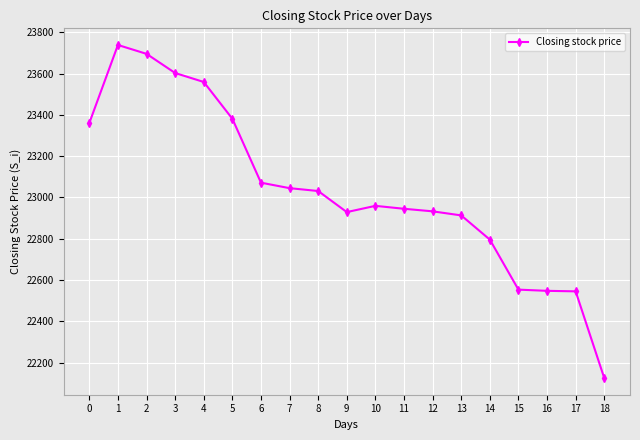

How many values are below 22959?

9